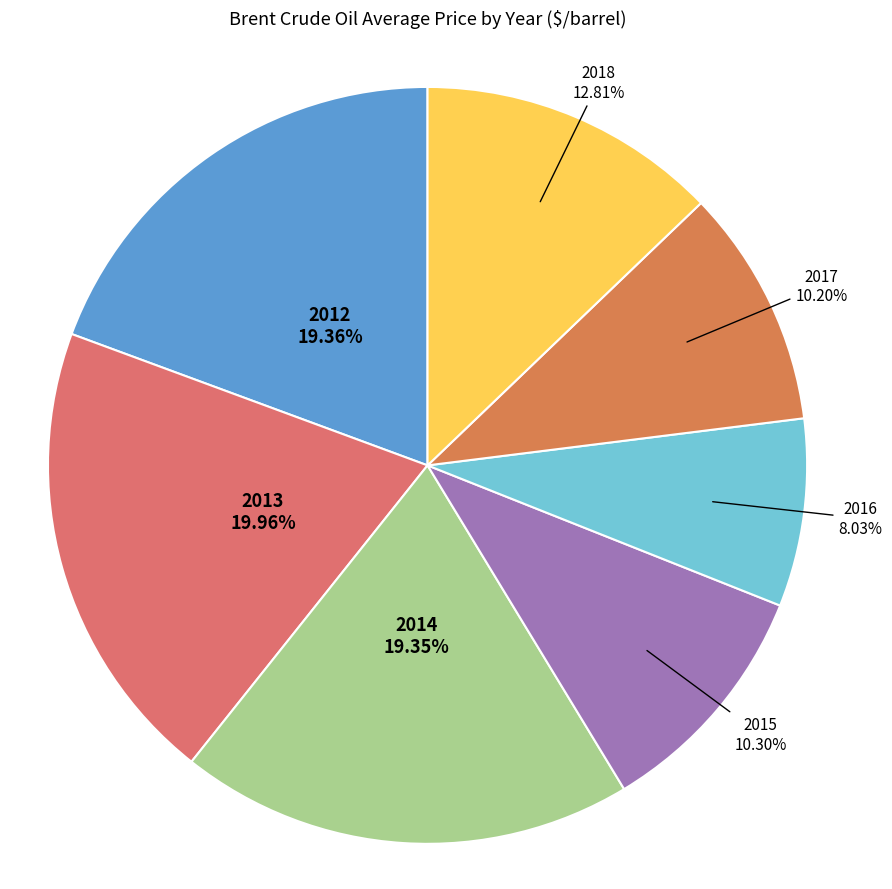

What percentage is the 2016 slice, to the nearest percent?

8%